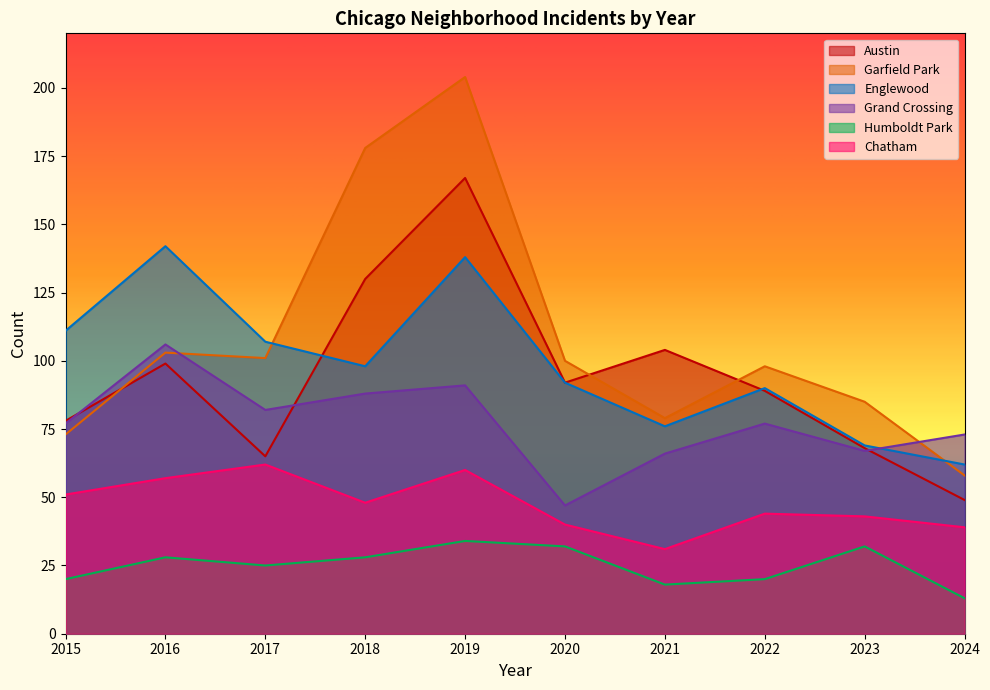

At how many categories does at least one series exceed 50?

10